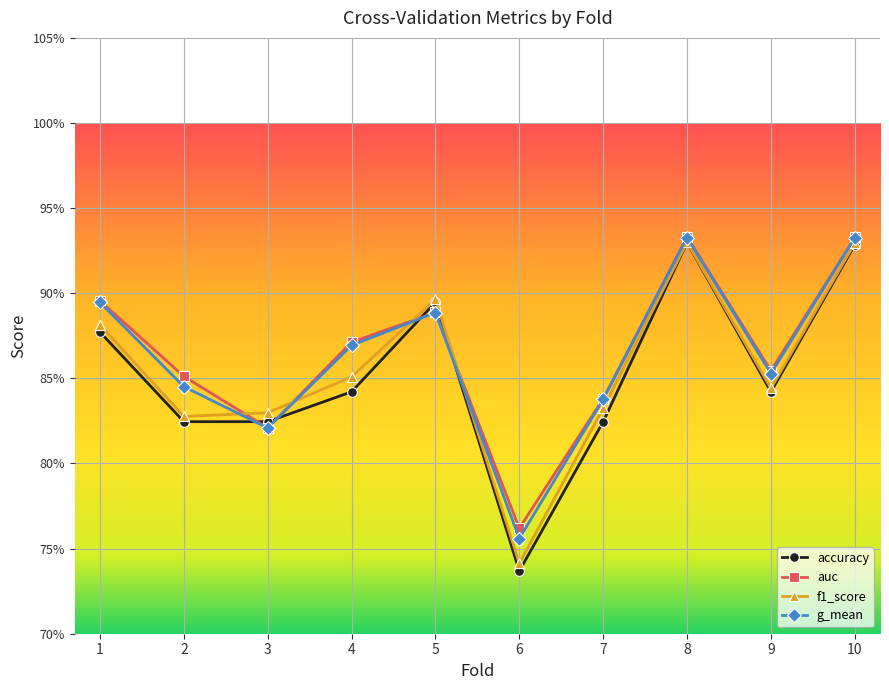

What are all the series names shown in the legend?

accuracy, auc, f1_score, g_mean